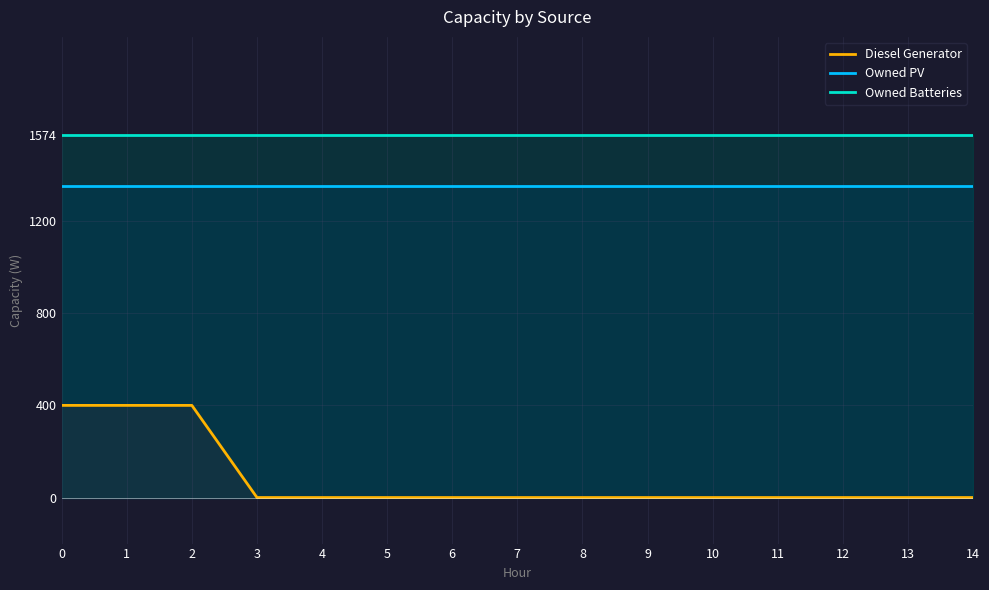

Reading left to right, what are all the values shown in this chart?

Diesel Generator: 400	400	400	0	0	0	0	0	0	0	0	0	0	0	0
Owned PV: 1354	1354	1354	1354	1354	1354	1354	1354	1354	1354	1354	1354	1354	1354	1354
Owned Batteries: 1574	1574	1574	1574	1574	1574	1574	1574	1574	1574	1574	1574	1574	1574	1574